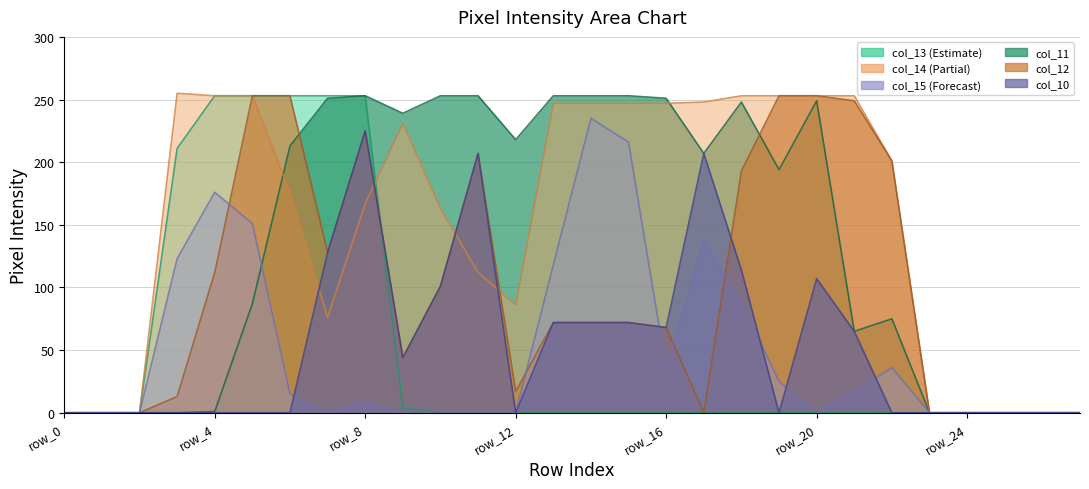

Which has a higher value, row_8 or row_12?

row_8